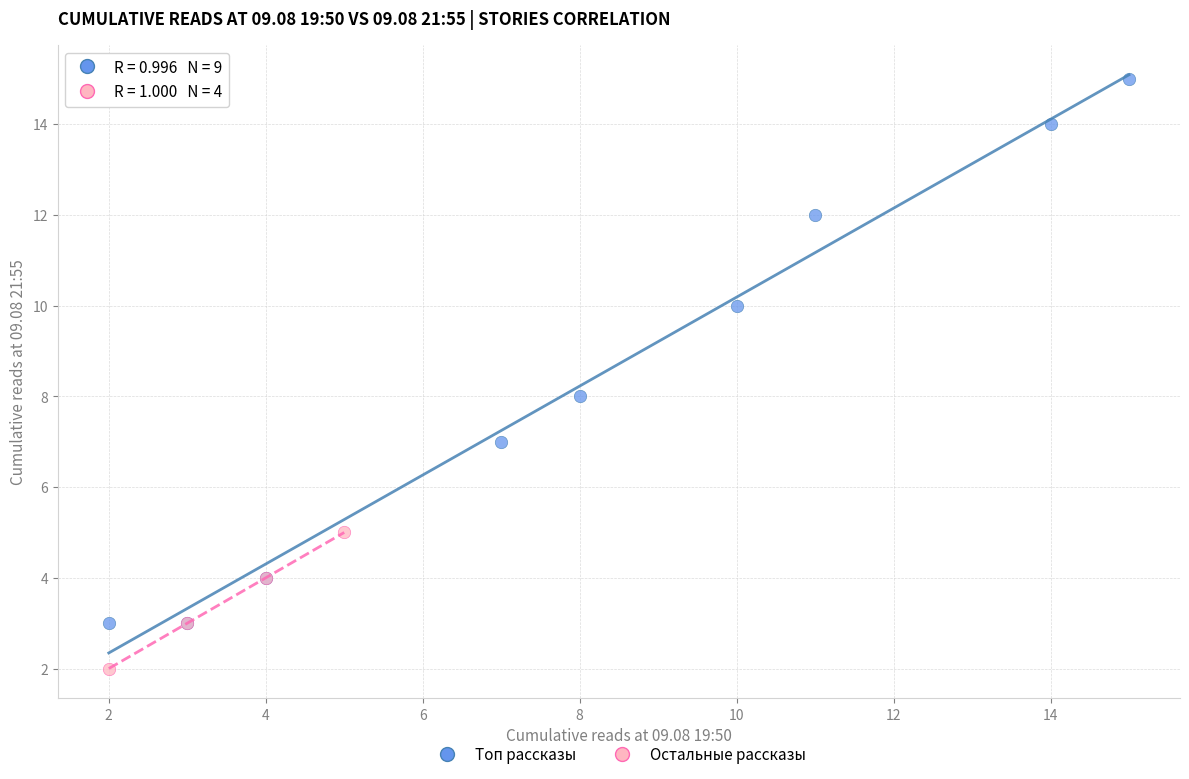

Which series reaches the maximum Y coordinate?

Топ рассказы